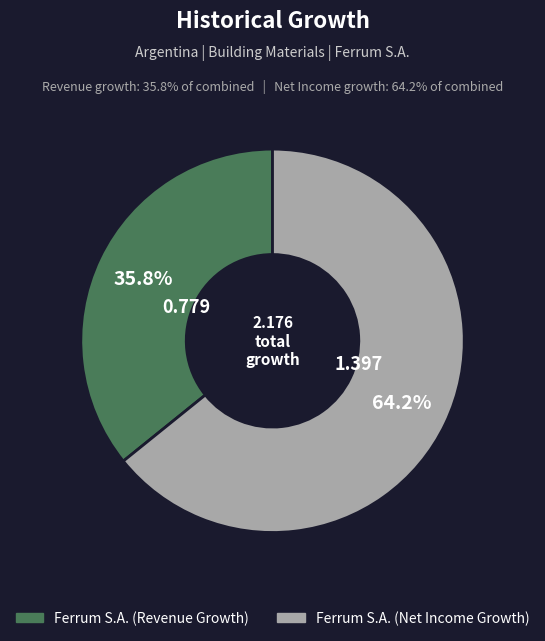

To the nearest percent, what is the average slice percentage?

50%